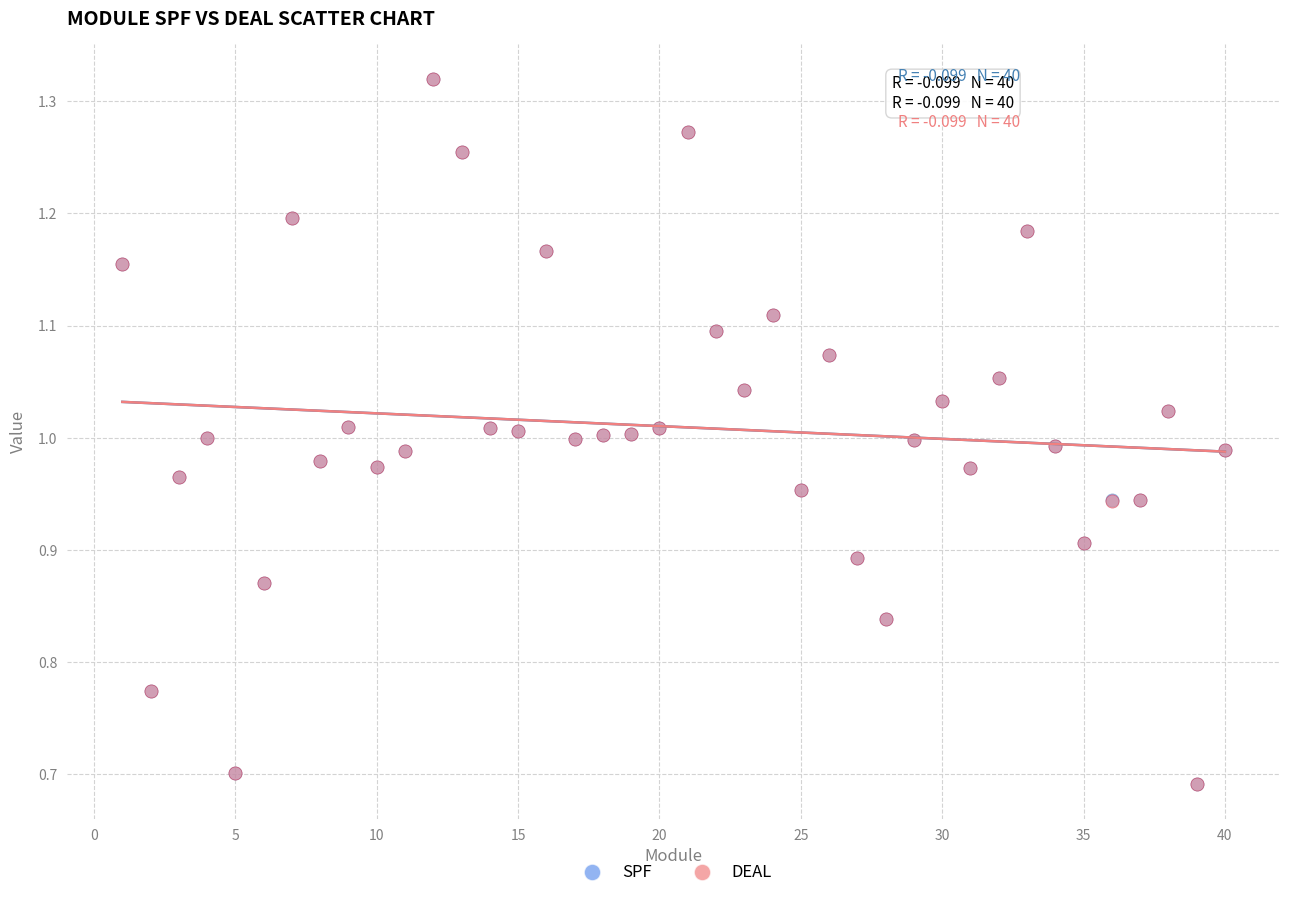

What are all the series names shown in the legend?

SPF, DEAL